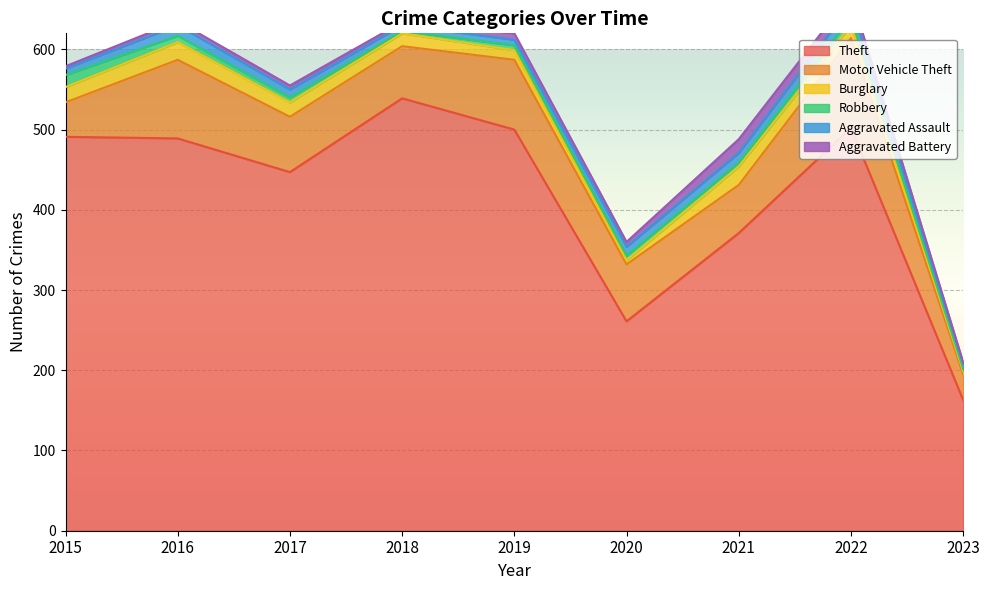

What is the value of the Motor Vehicle Theft point at the 2nd from the left?

98